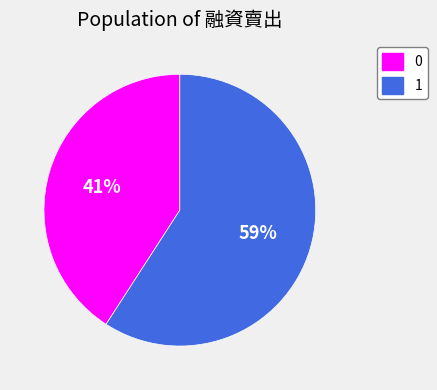

True or false: 0 accounts for 41% of the total.

True